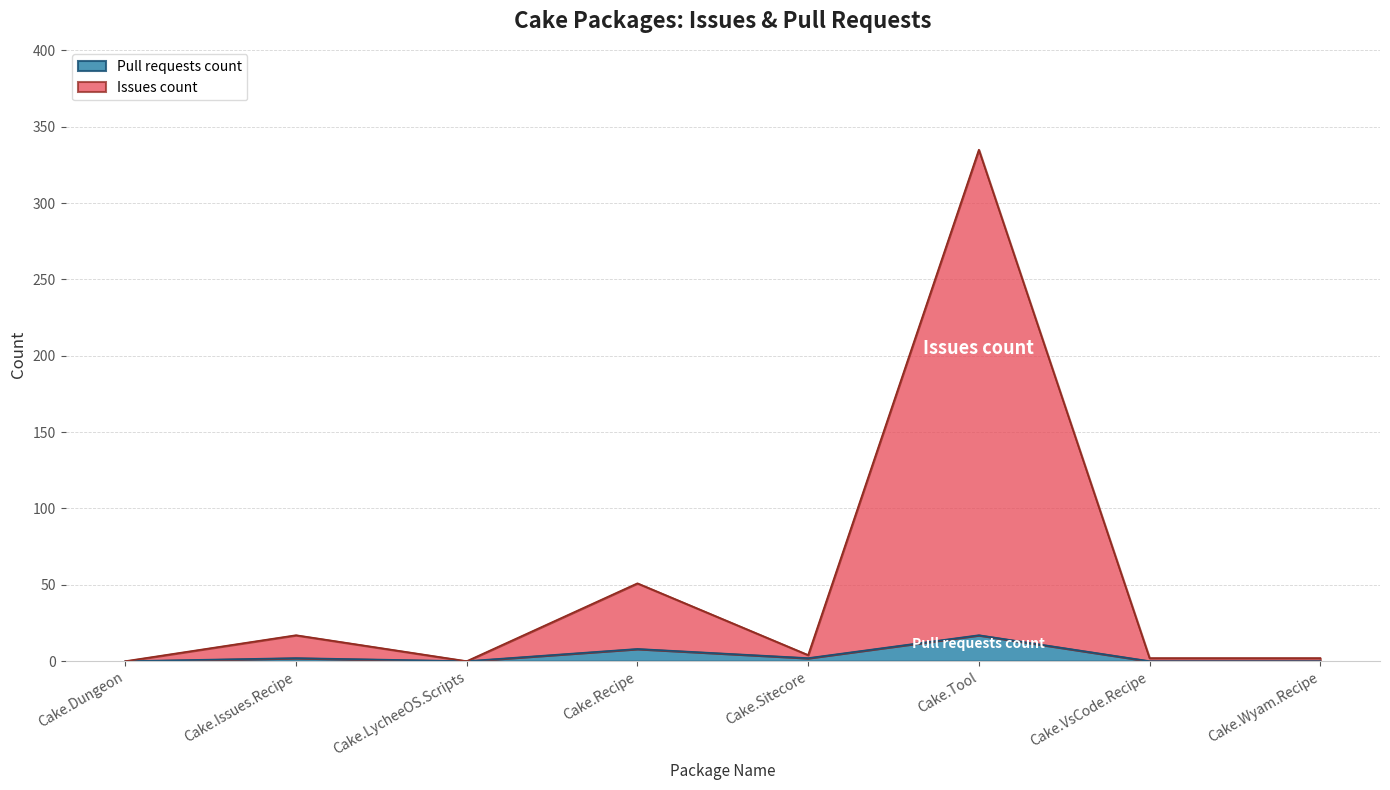

Count the number of data series in this chart.

2